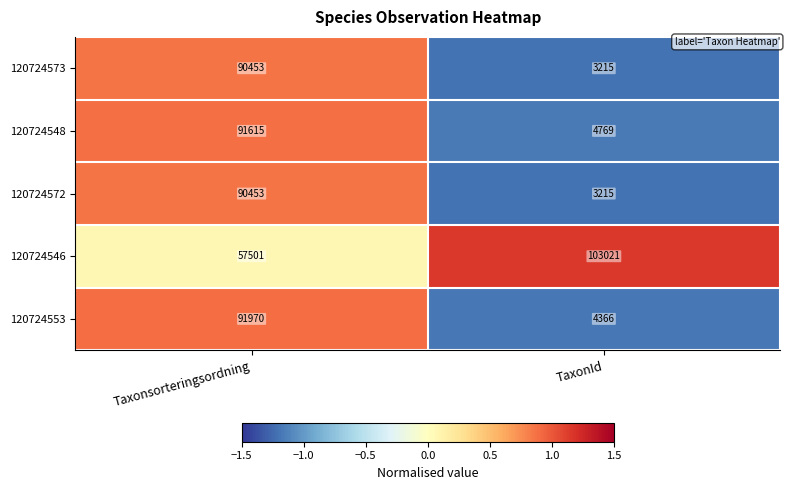

What is the total value across all series at TaxonId?

118586